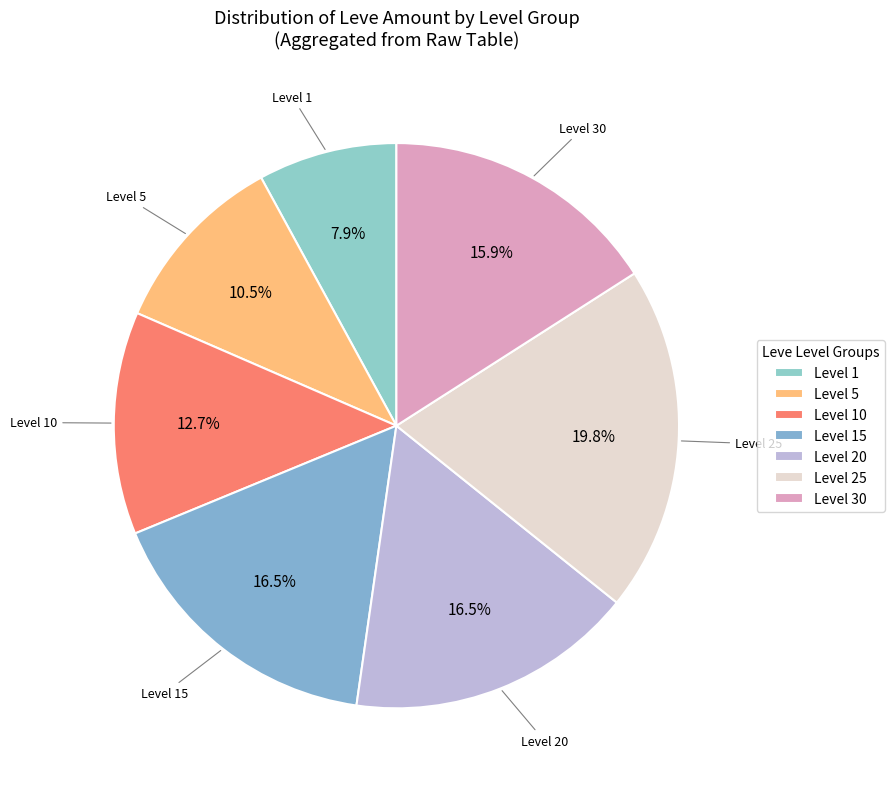

Is there a majority slice in this chart?

No